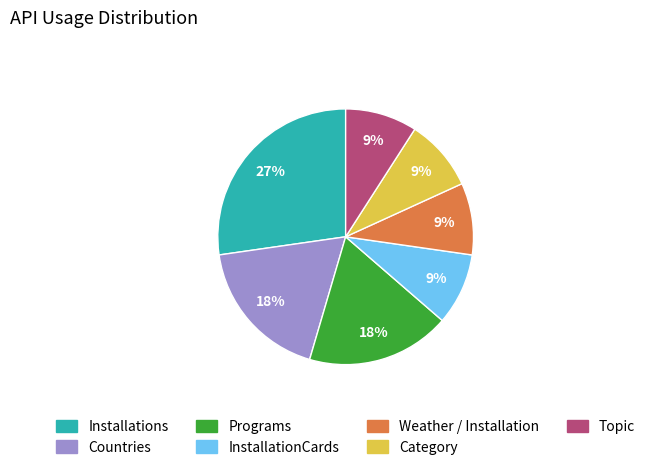

Is there any slice that represents more than half of the pie?

No